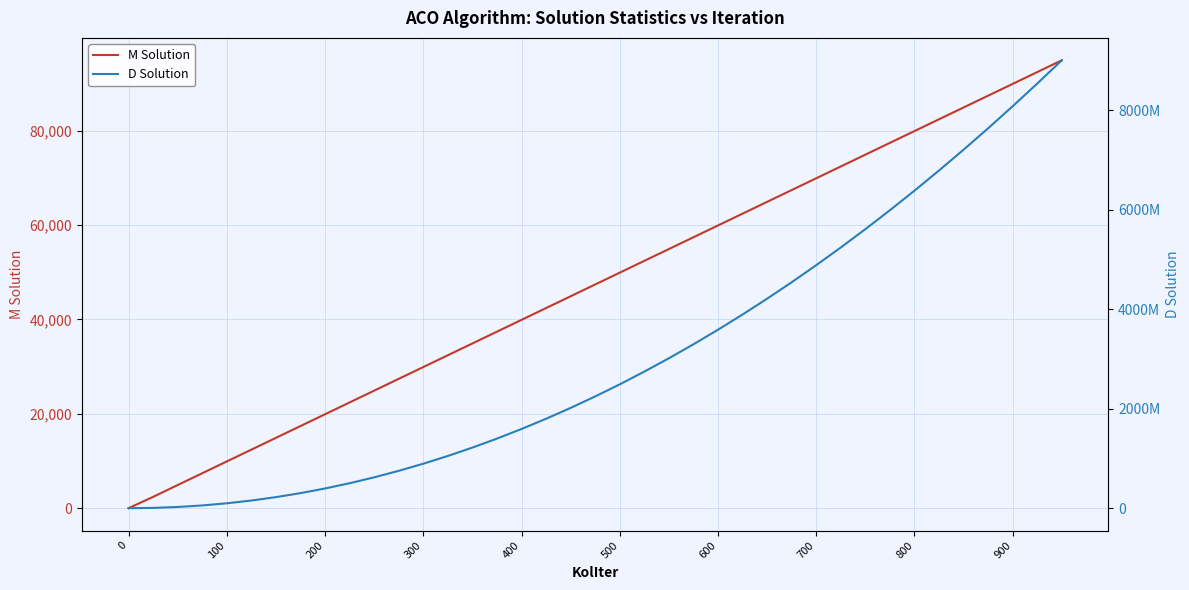

What position from the right is 300?

36